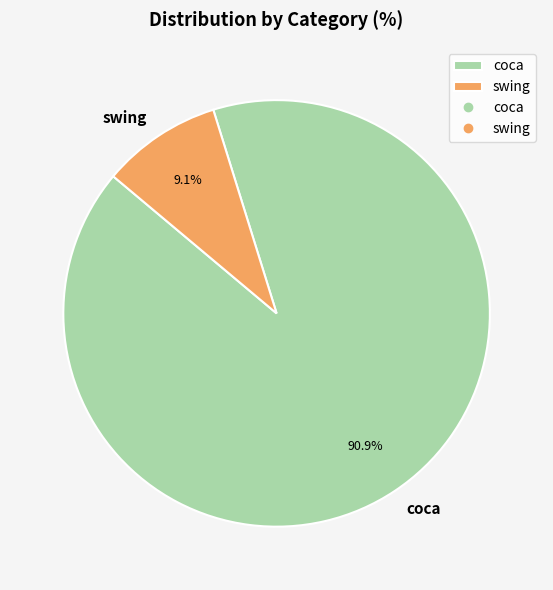

Combined, do coca and swing account for over 50%?

Yes